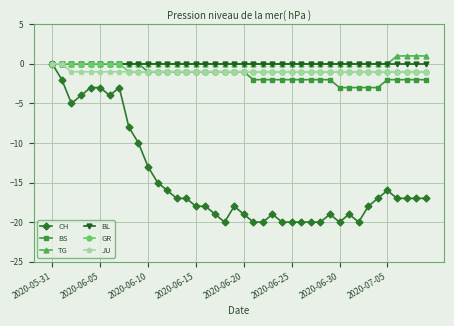

What is the smallest value displayed?

-20